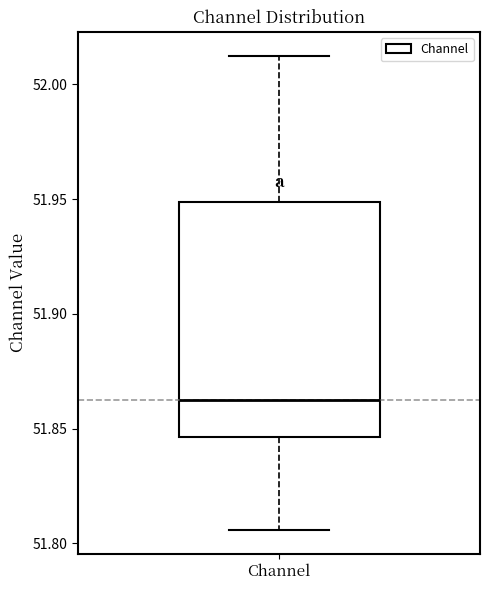

Where does the lower whisker of the box for Channel end on the y-axis? The values are not printed on the chart, so give them approximately, as read against the axis.

51.805